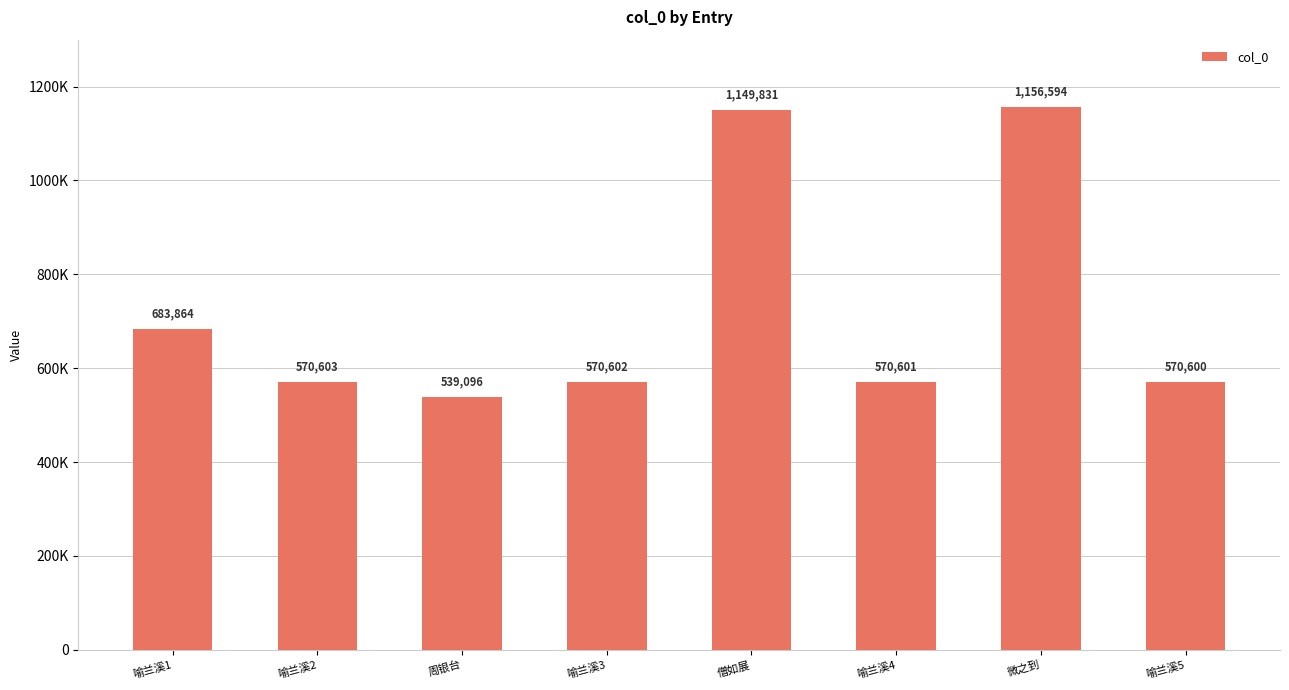

What is the greatest value displayed?

1156594